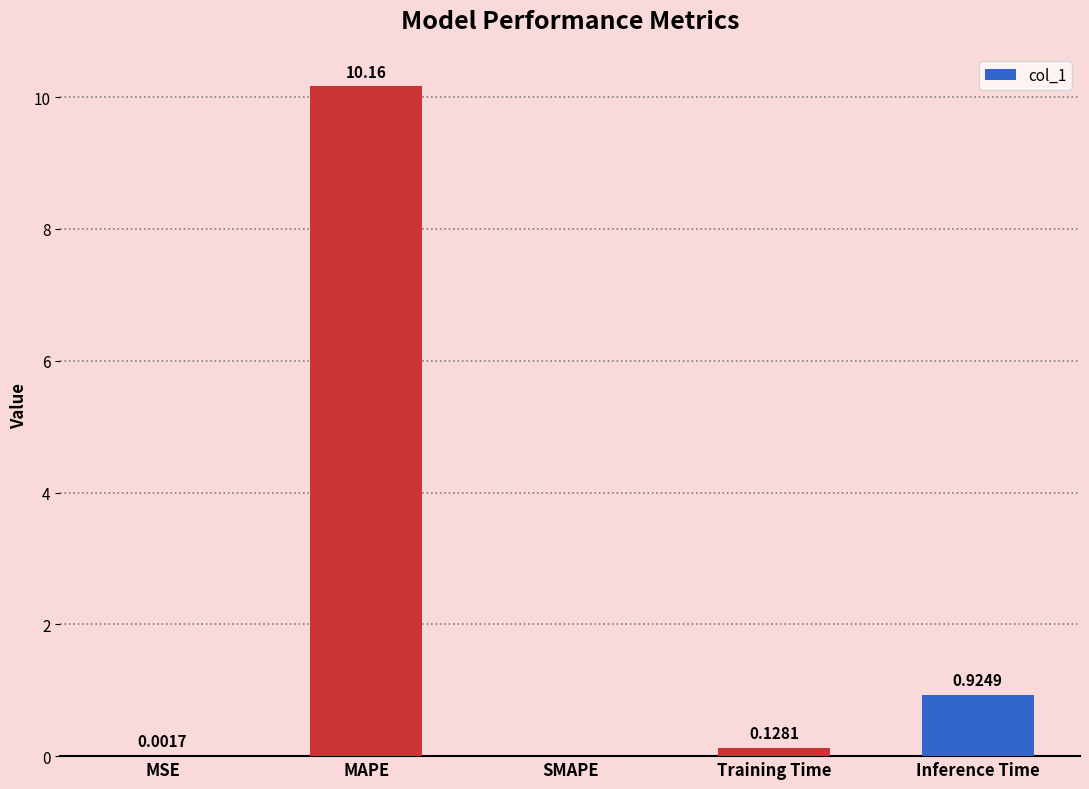

Where is the data nearest to the value 5?

Inference Time